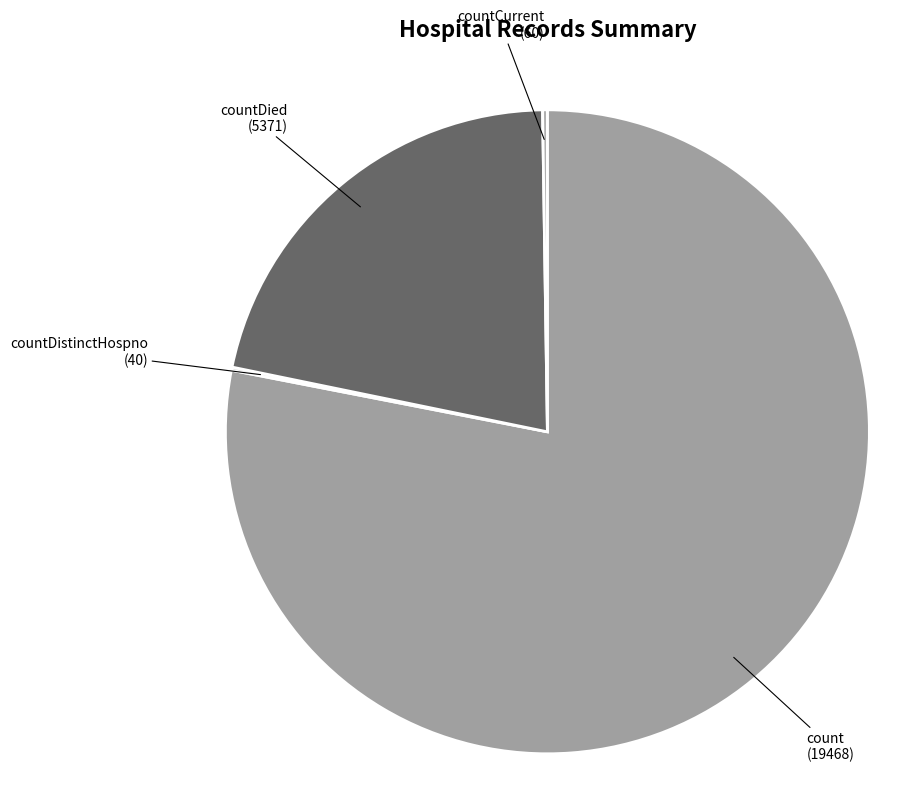

What is the largest slice in the pie chart?

count